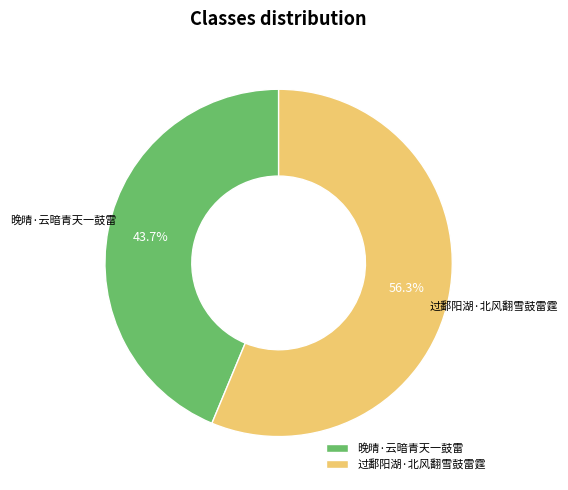

To the nearest percent, what is the difference between the 过鄱阳湖·北风翻雪鼓雷霆 and 晚晴·云暗青天一鼓雷 slice percentages?

13%